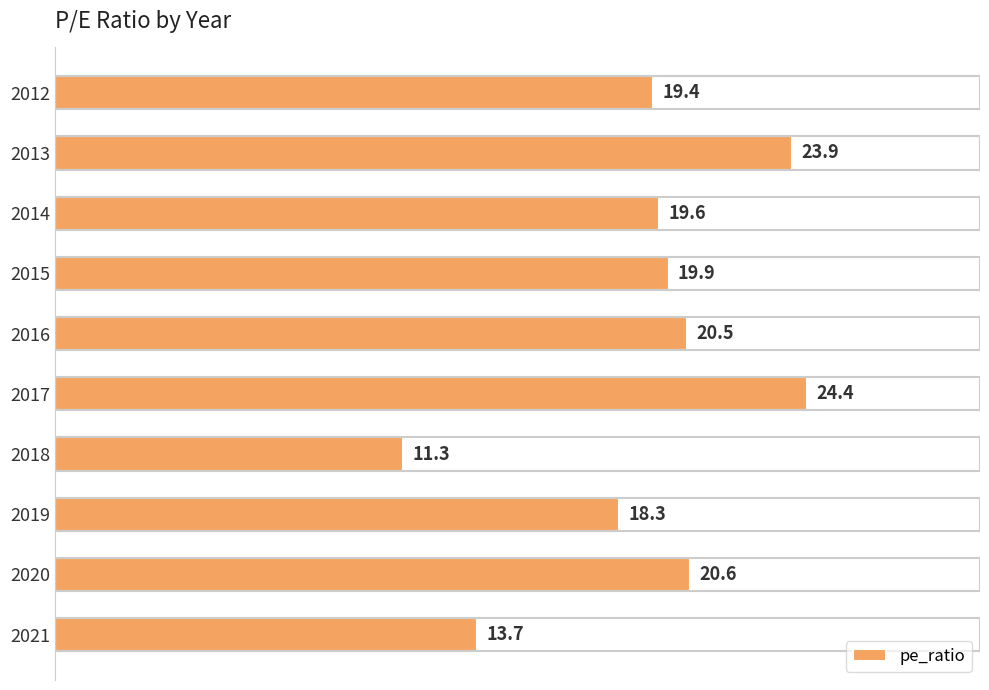

List the labels in order of value, largest first.

2017, 2013, 2020, 2016, 2015, 2014, 2012, 2019, 2021, 2018